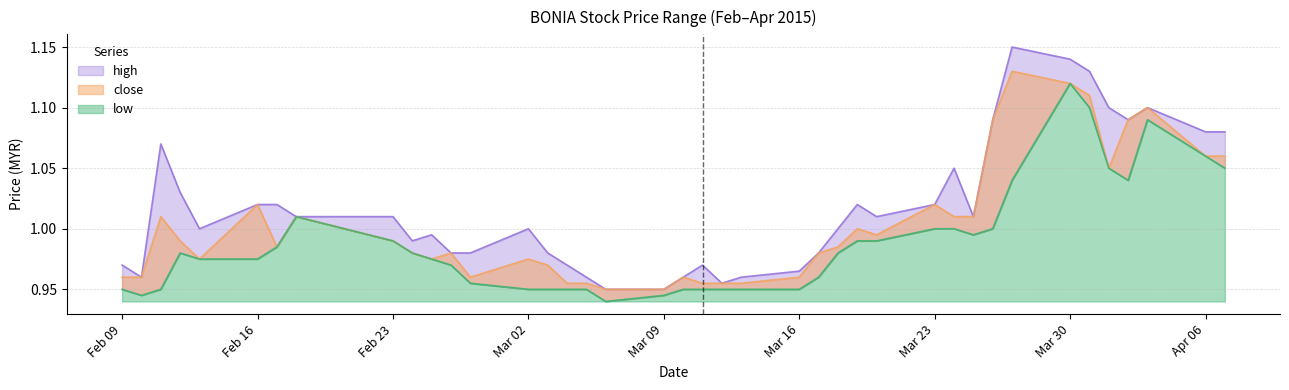

Which category has the lowest value in the high series?

2015-03-06